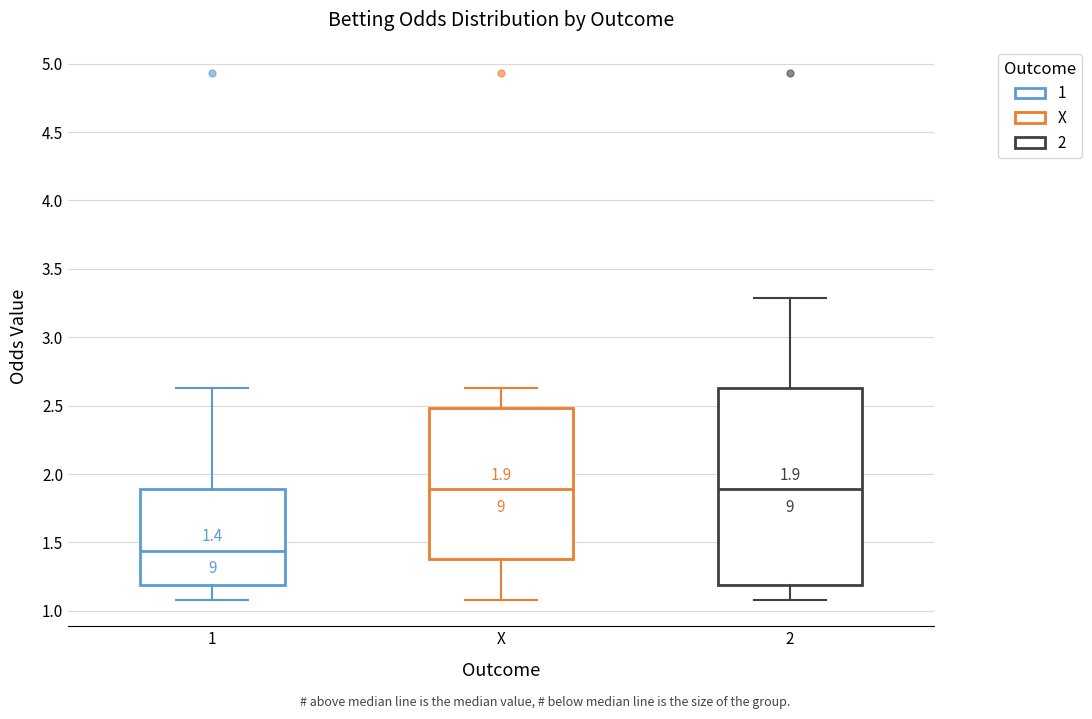

Which box is the tallest, from its lower edge to its upper edge?

2